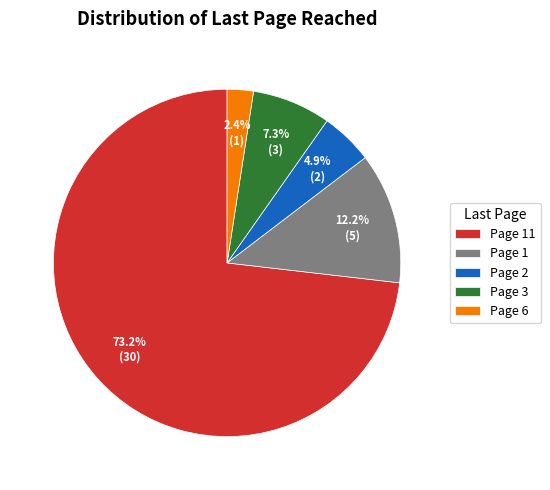

To the nearest percent, what is the average slice percentage?

20%